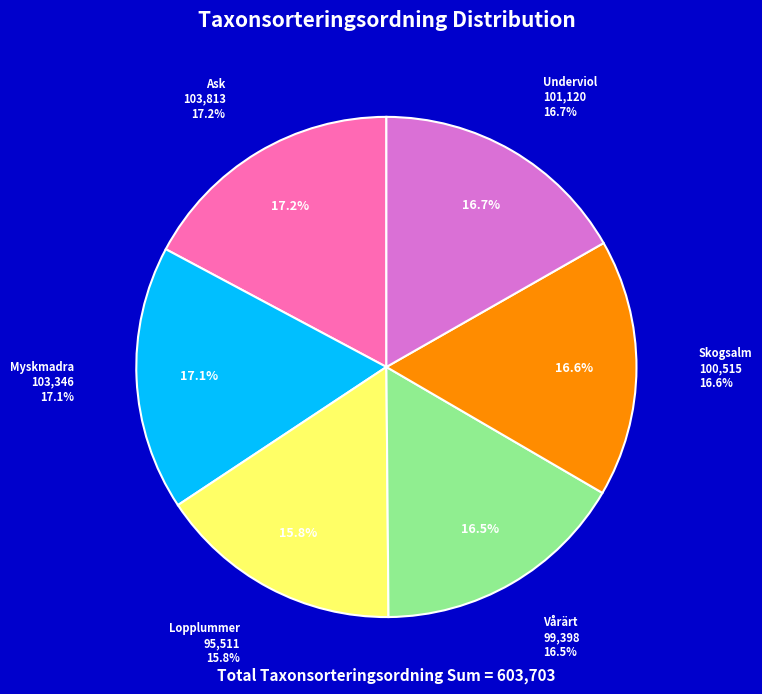

To the nearest percent, what is the difference between the largest and smallest slice percentages?

1%